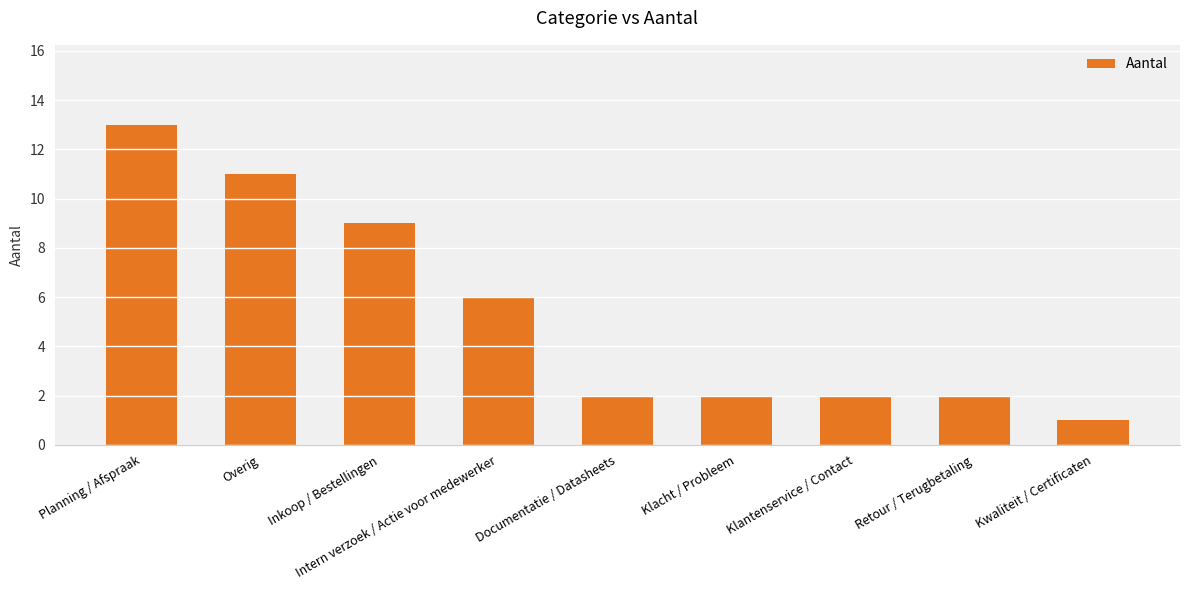

Is it true that the value at Intern verzoek / Actie voor medewerker is 2?

False